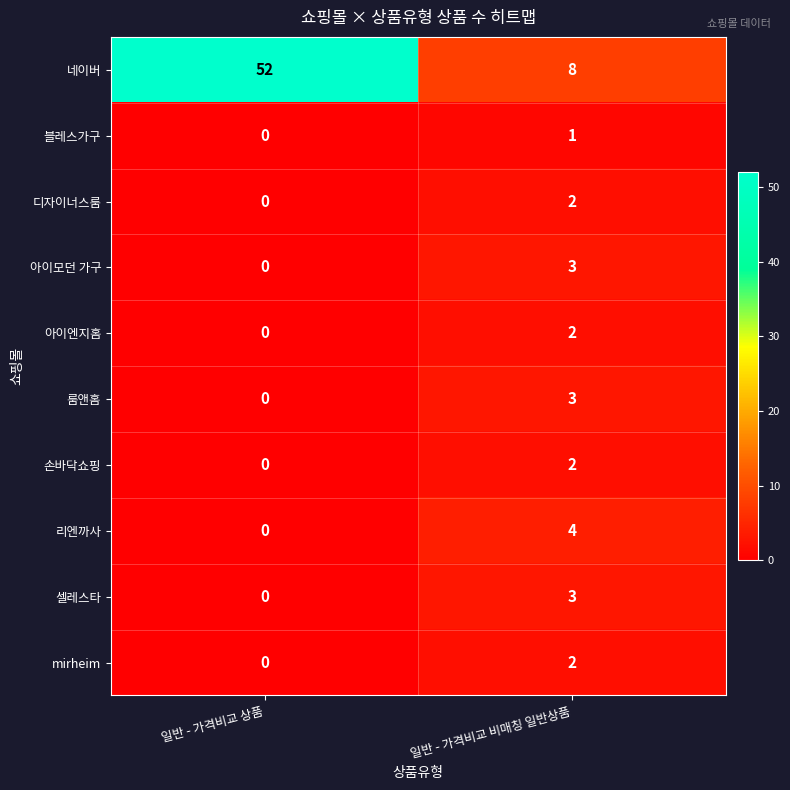

Count the number of categories in the chart.

2